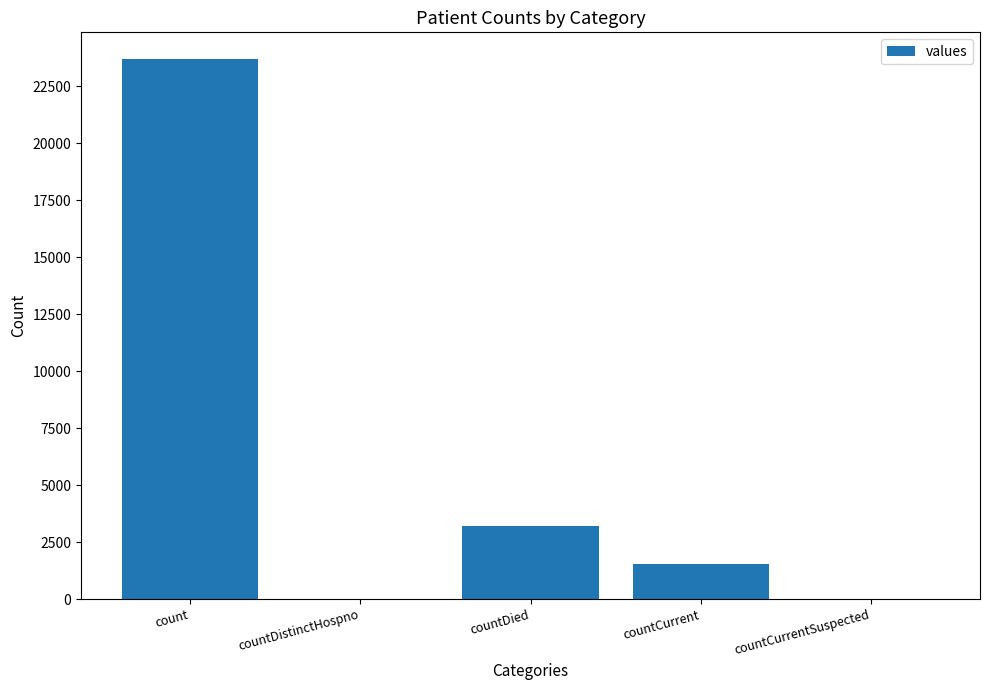

Count the number of categories in the chart.

5